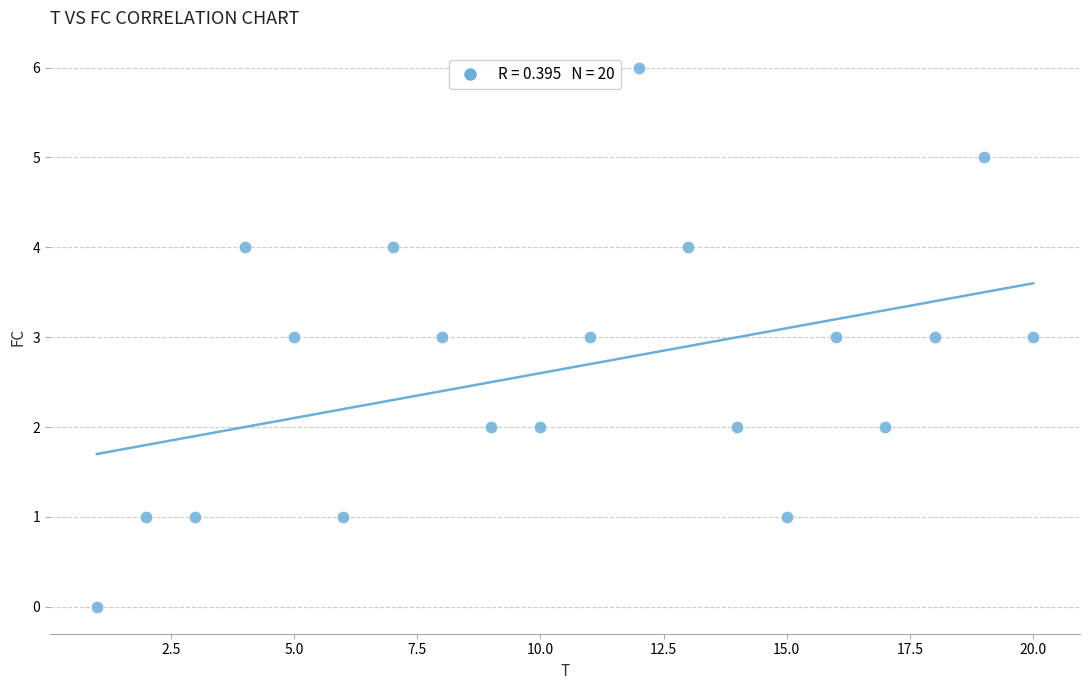

What is the range of Y values (max minus min)?

6